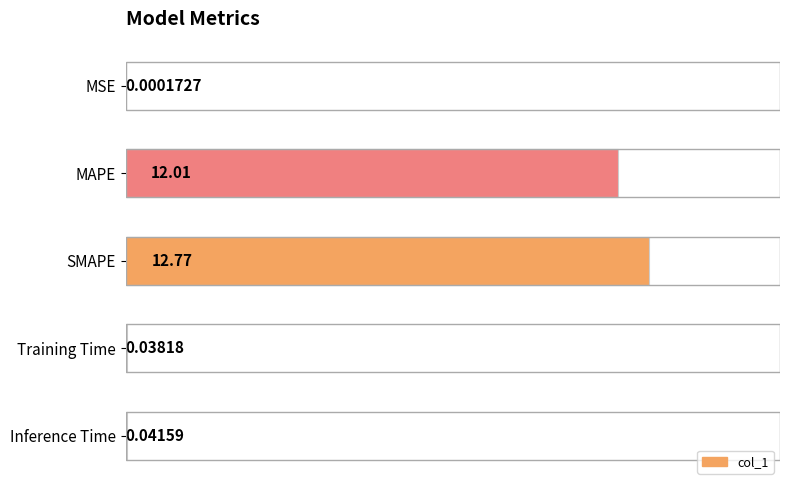

What is the sum of the values at MAPE and MSE?

12.0